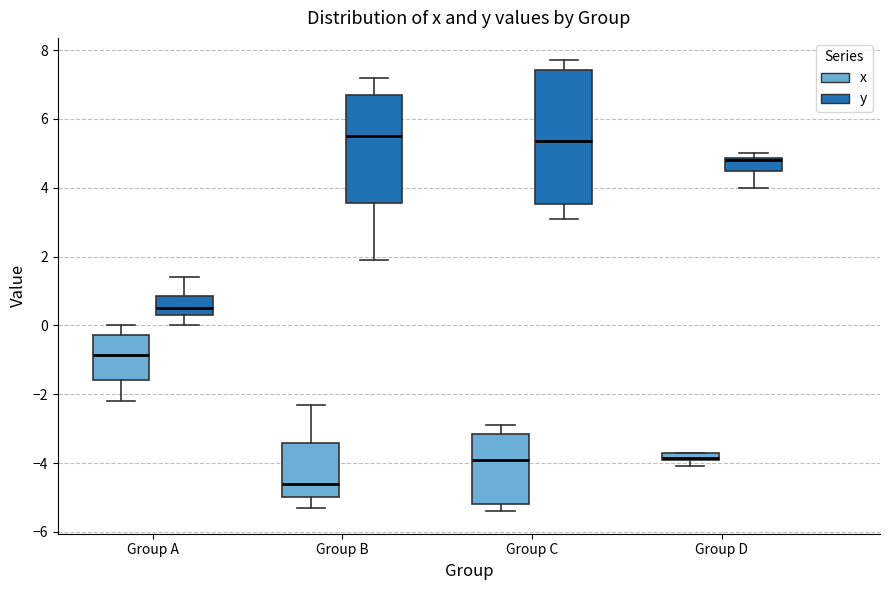

Comparing the boxes themselves (not the whiskers), which one is the tallest?

Group C (y)